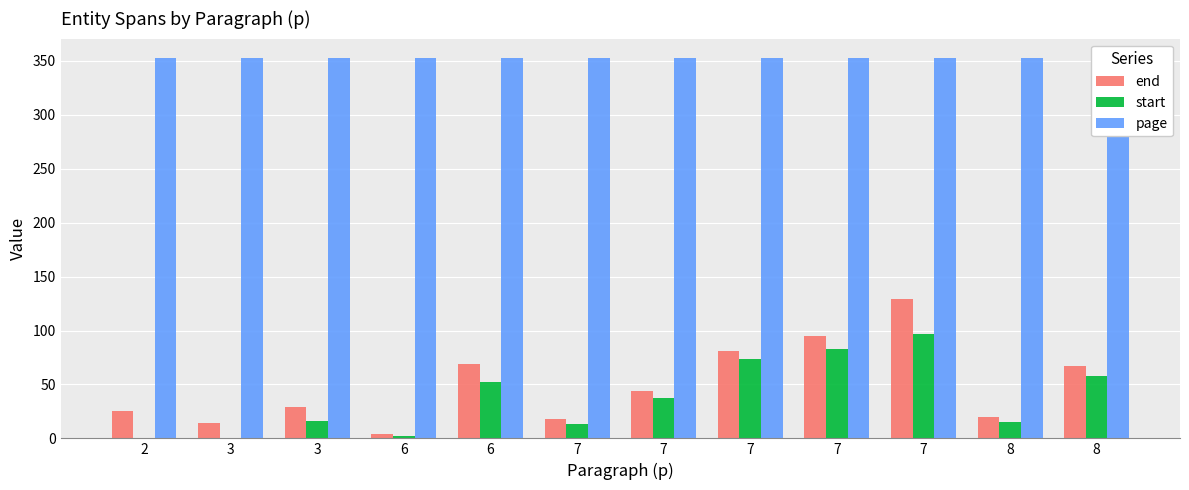

Where is start nearest to the value 48?

6